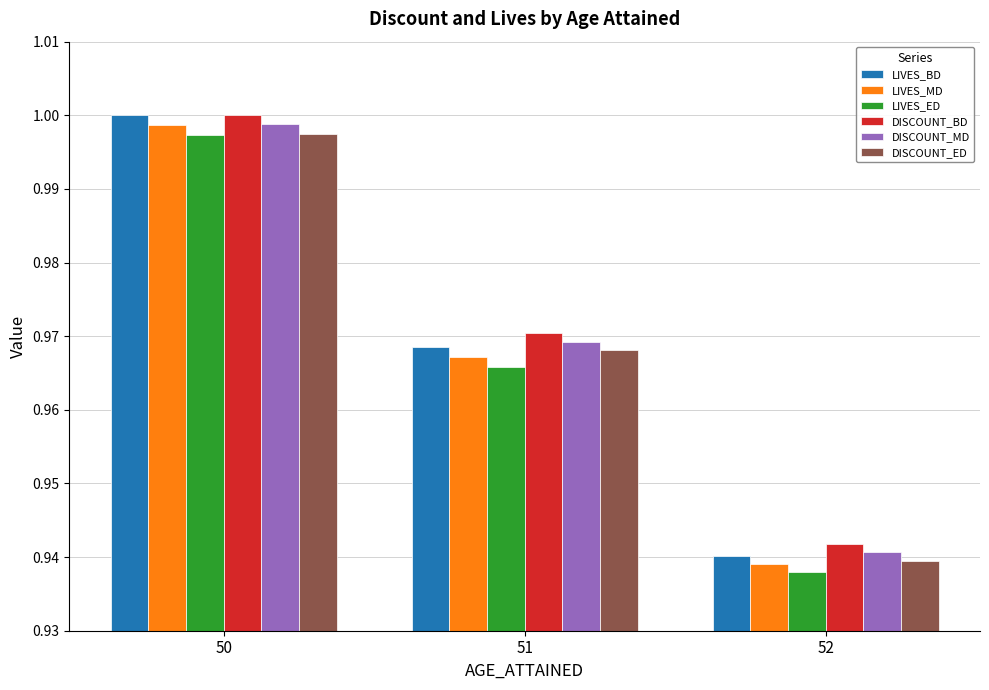

Which series has the largest range (max minus min)?

LIVES_BD